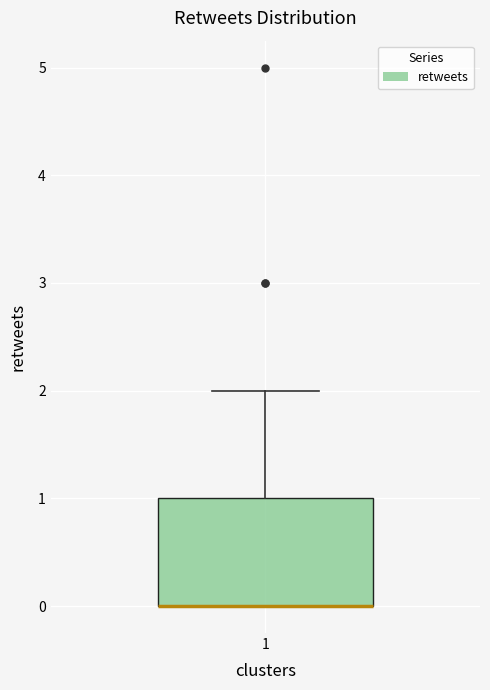

Transcribe this box plot: give where the median line is, the range the box spans, and where the two whiskers end, as read against the y-axis. The values are not printed on the chart, so give them approximately, as read against the axis.

median 0 (drawn on the box's lower edge), box 0 to 1, whiskers 0 to 2